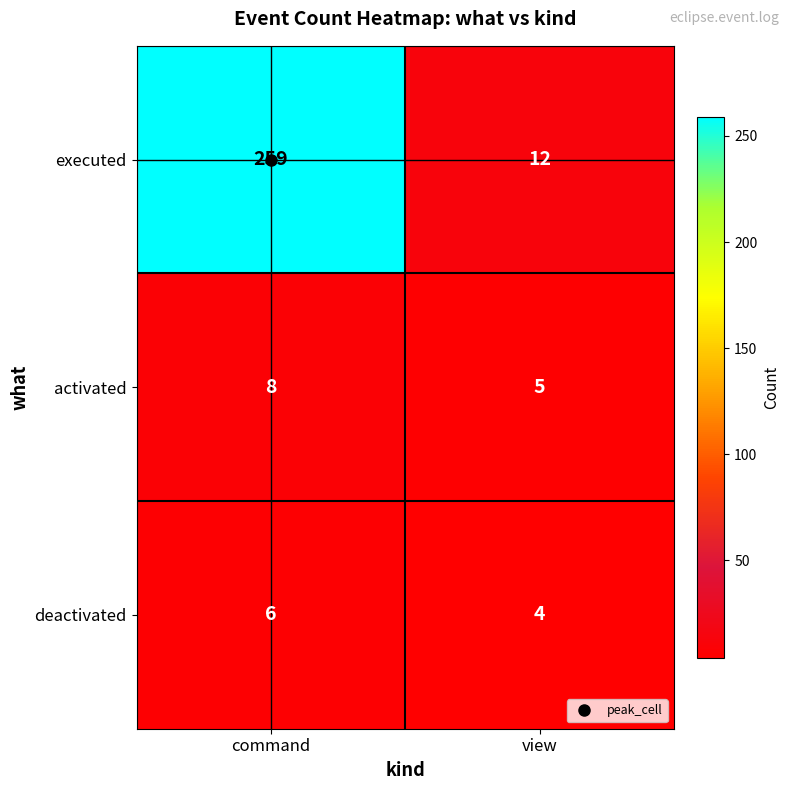

Which series has the largest total across all categories?

executed